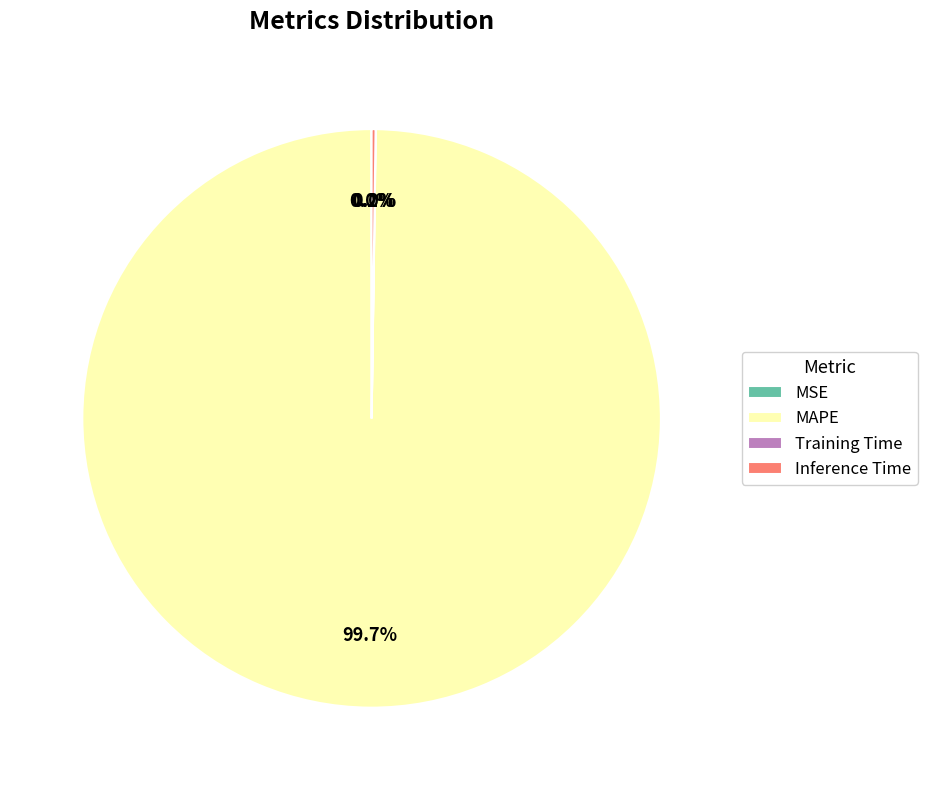

Does MAPE represent more than half of the total?

Yes